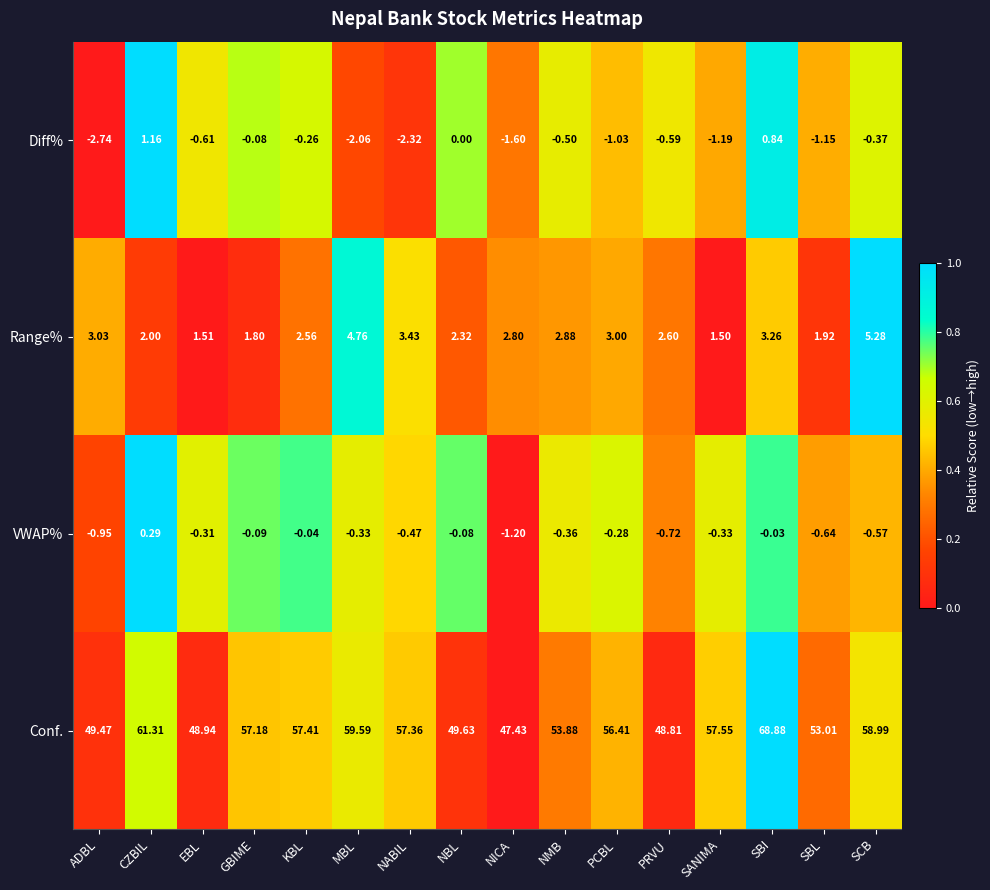

Is the value of VWAP% at GBIME greater than the value of Conf. at SCB?

No